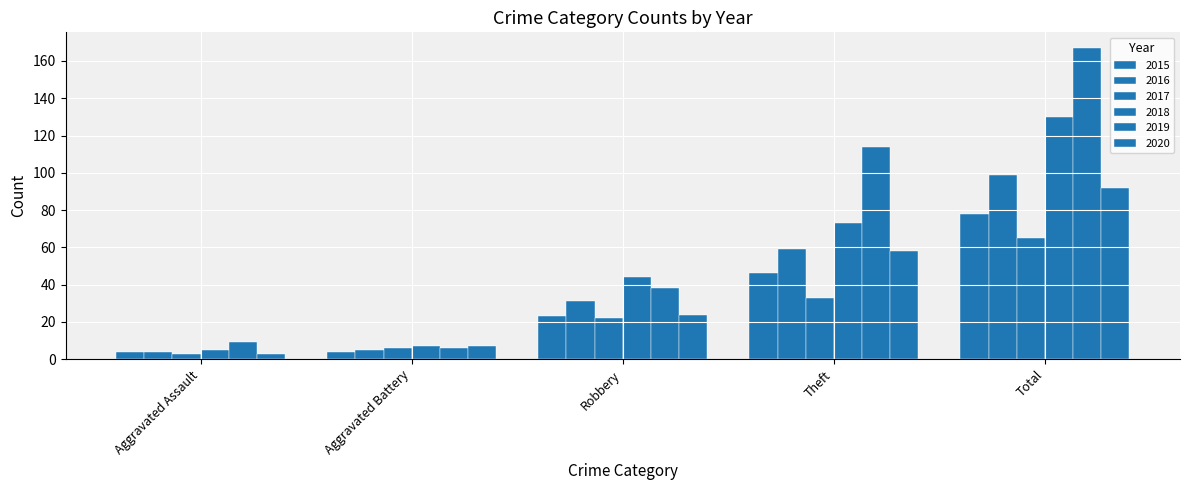

How many categories are shown in the chart?

5